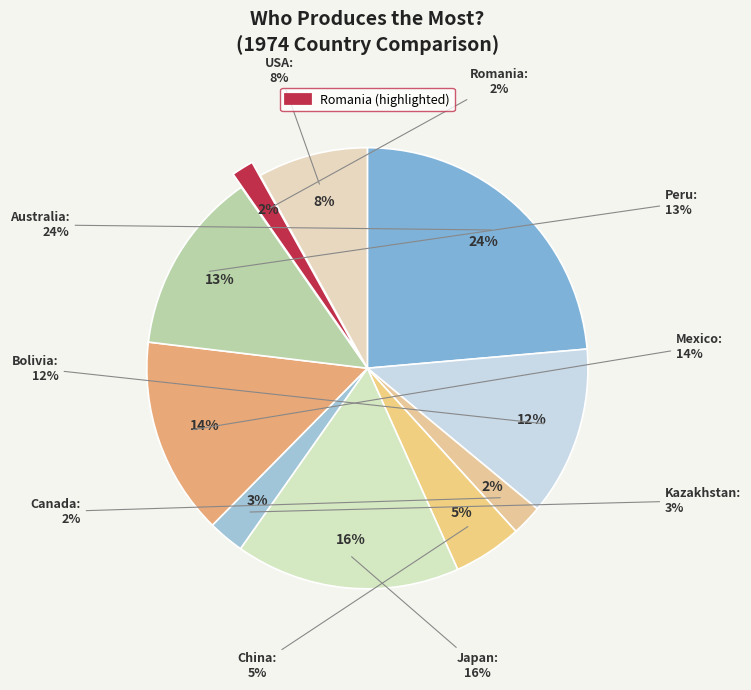

Rank the categories by value from lowest to highest.

Romania, Canada, Kazakhstan, China, USA, Bolivia, Peru, Mexico, Japan, Australia